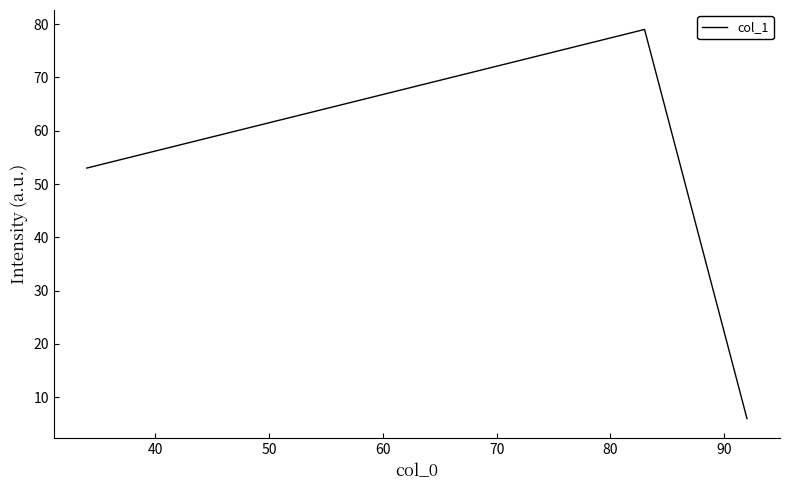

What is the greatest value displayed?

79